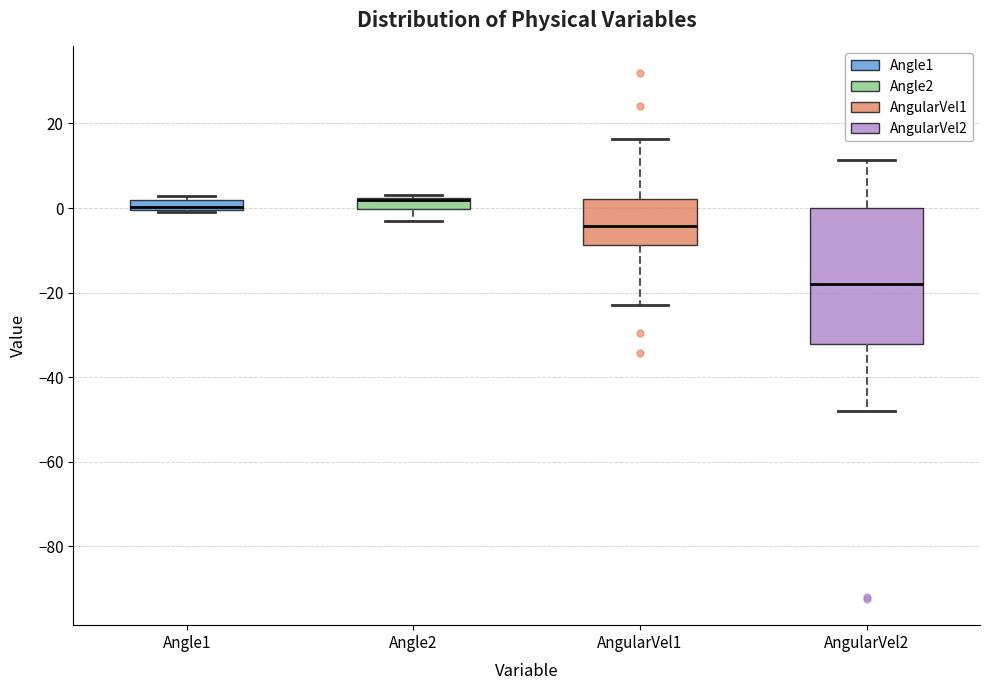

Where is the upper edge of the box for Angle2 on the y-axis? The values are not printed on the chart, so give them approximately, as read against the axis.

2